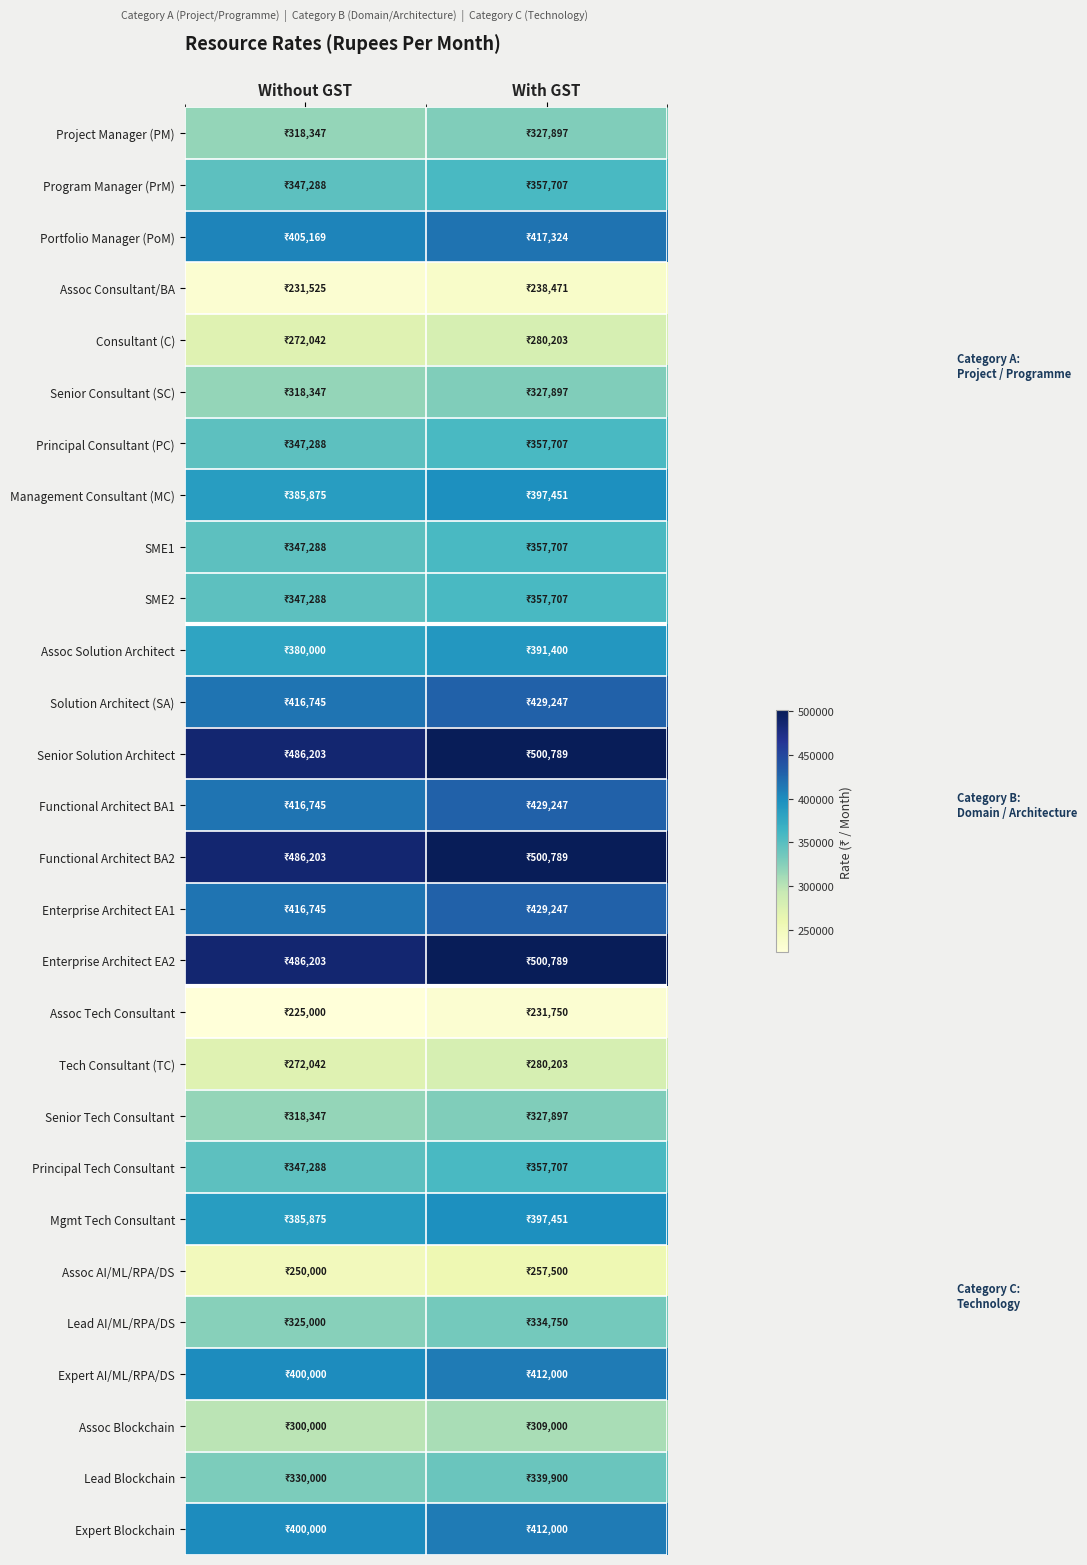

Which series has the largest total across all categories?

Senior Solution Architect